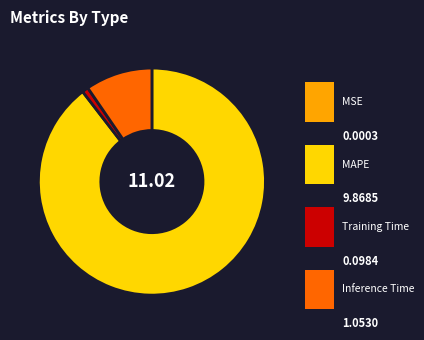

What is the largest slice in the pie chart?

MAPE